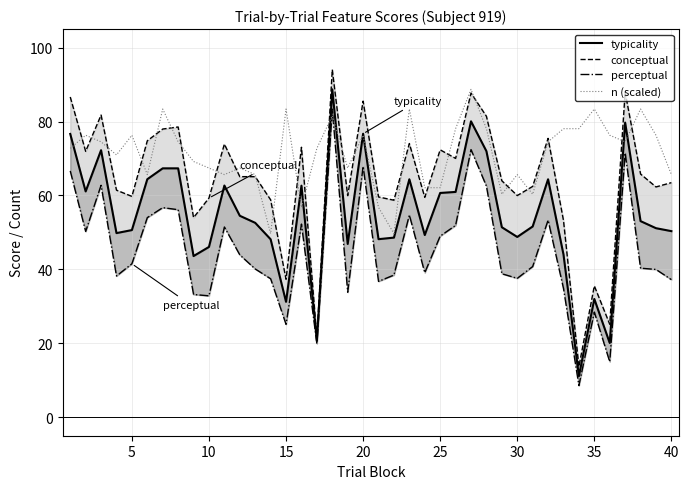

What is the minimum value for n (scaled)?

49.7